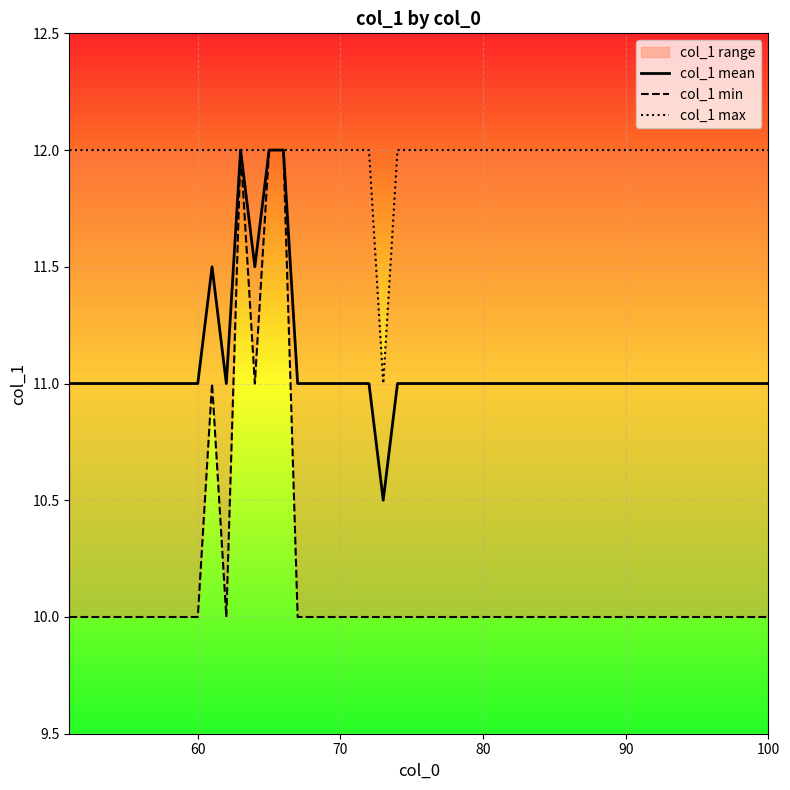

True or false: col_1_min and col_1_max cross at least once.

False